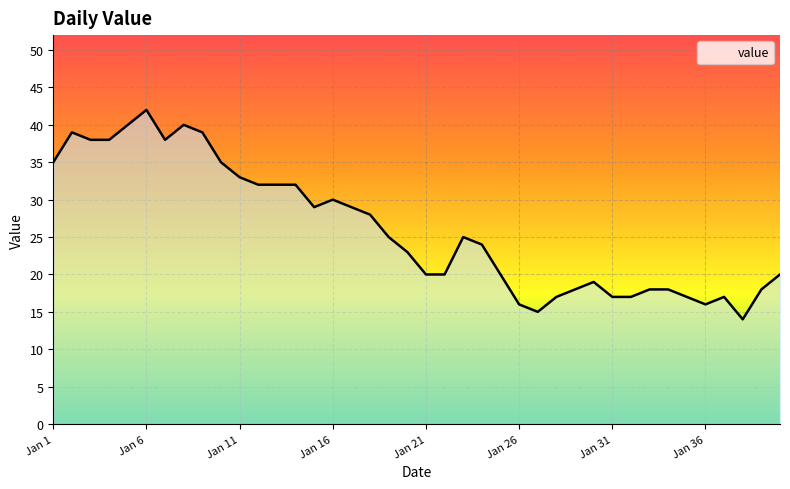

What is the maximum value shown in the chart?

42